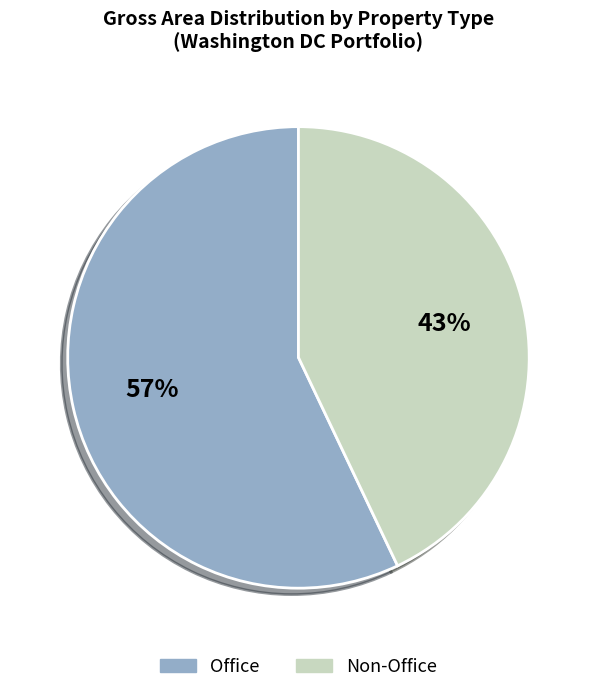

Rank the categories by value from highest to lowest.

Office, Non-Office